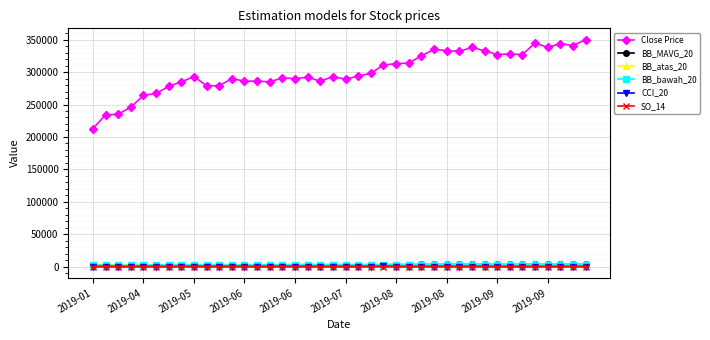

True or false: Close Price and BB_bawah_20 intersect in this chart.

False